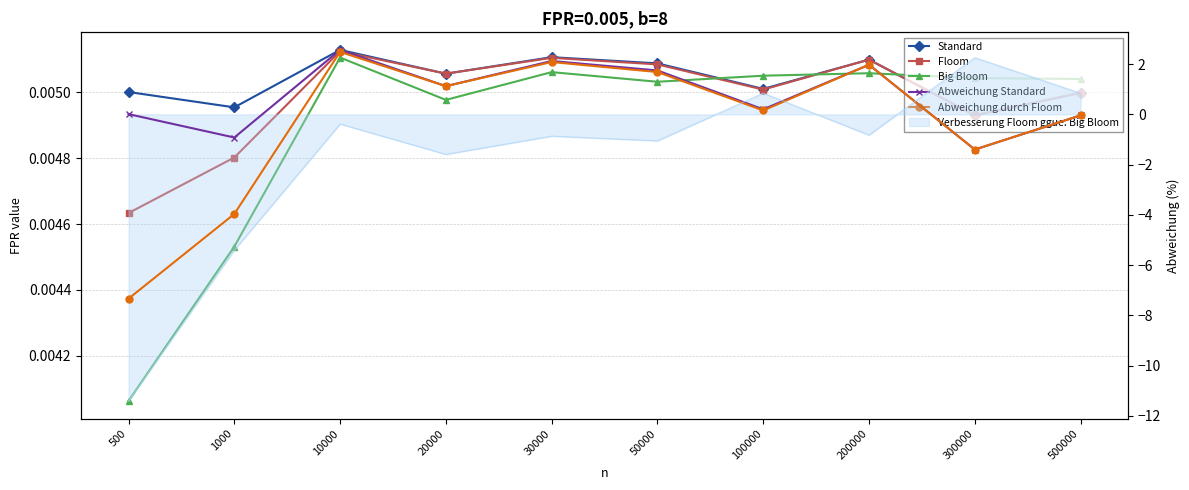

What is the difference between the Abweichung durch Floom values at 30000 and 200000?

0.1